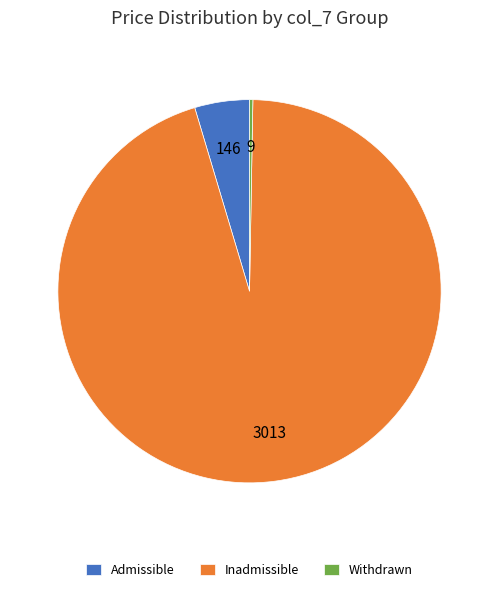

Is the sum of Admissible and Inadmissible greater than half?

Yes